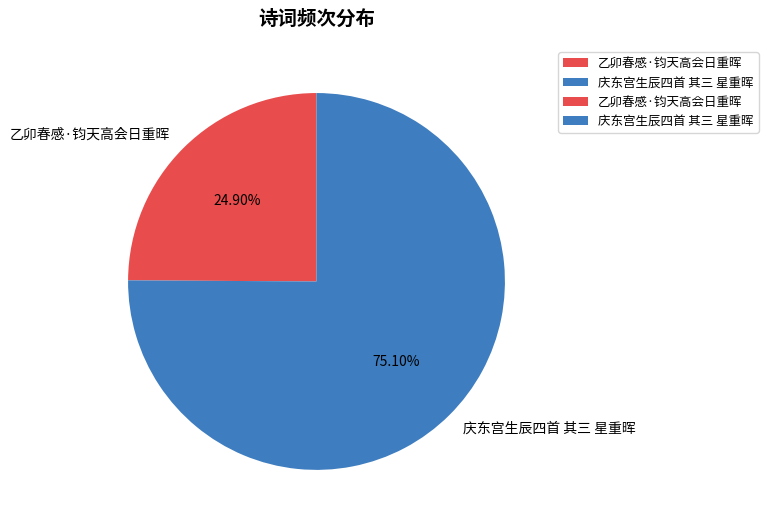

How many segments does this pie chart have?

2